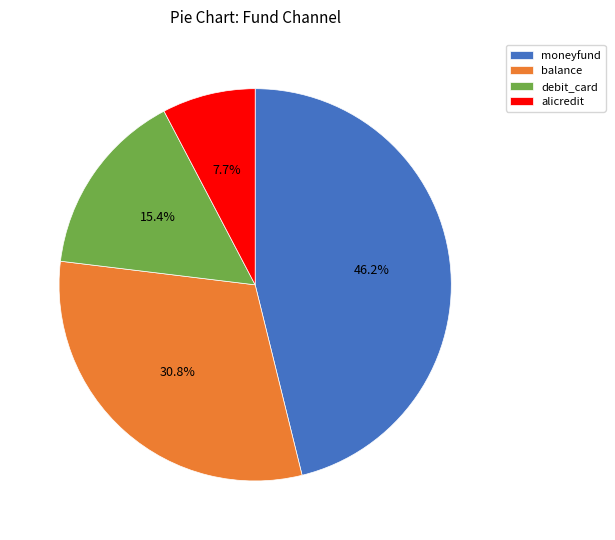

Is the sum of alicredit and debit_card greater than half?

No